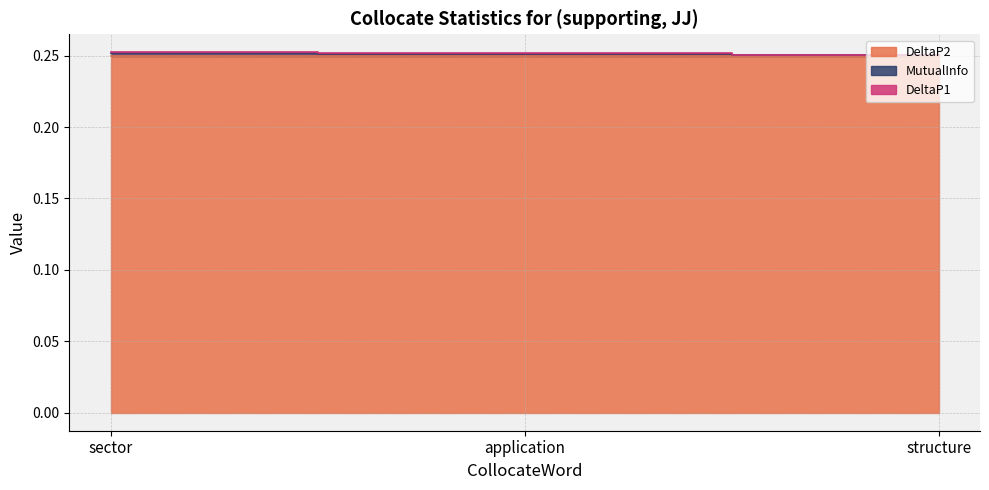

Does the chart have visible grid lines?

Yes